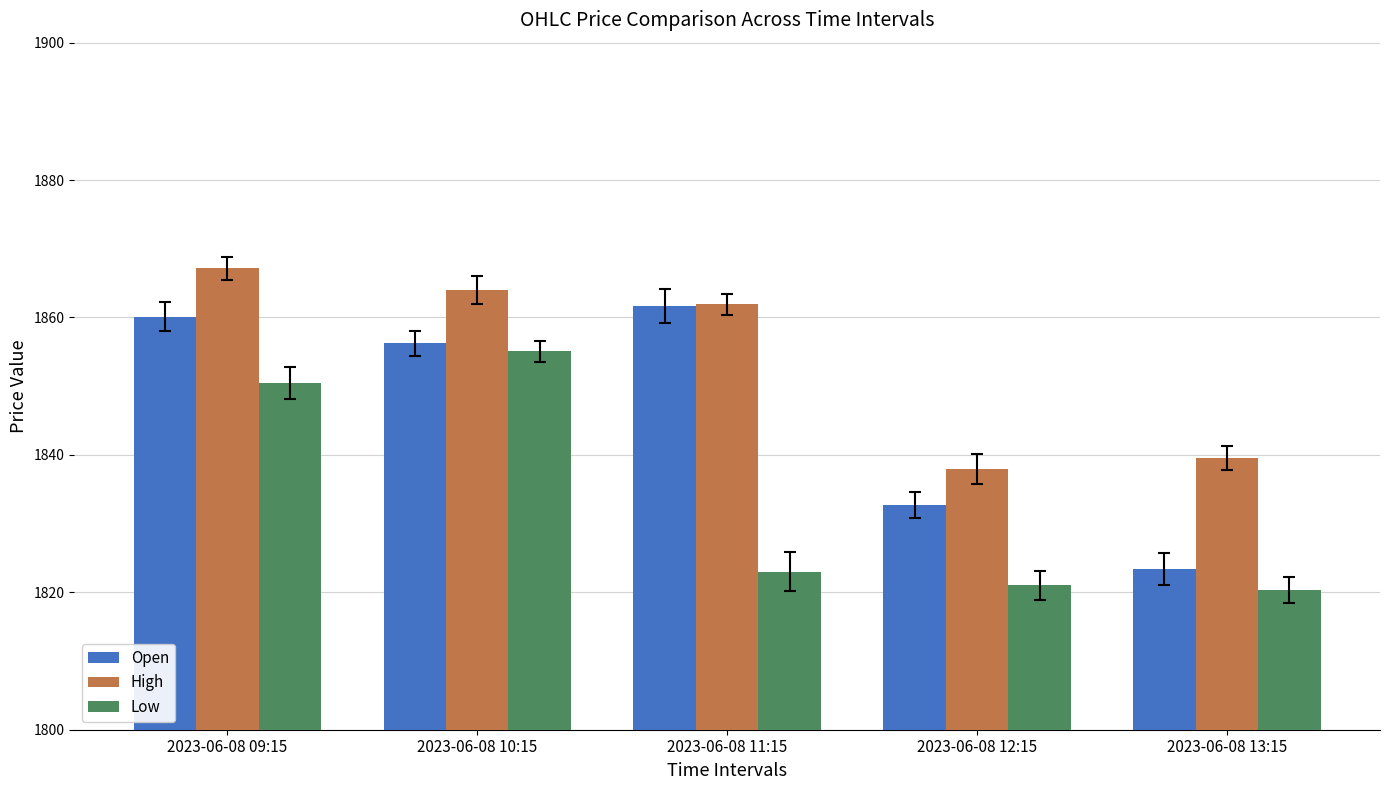

What is the total value across all series at 2023-06-08 12:15?

5491.6